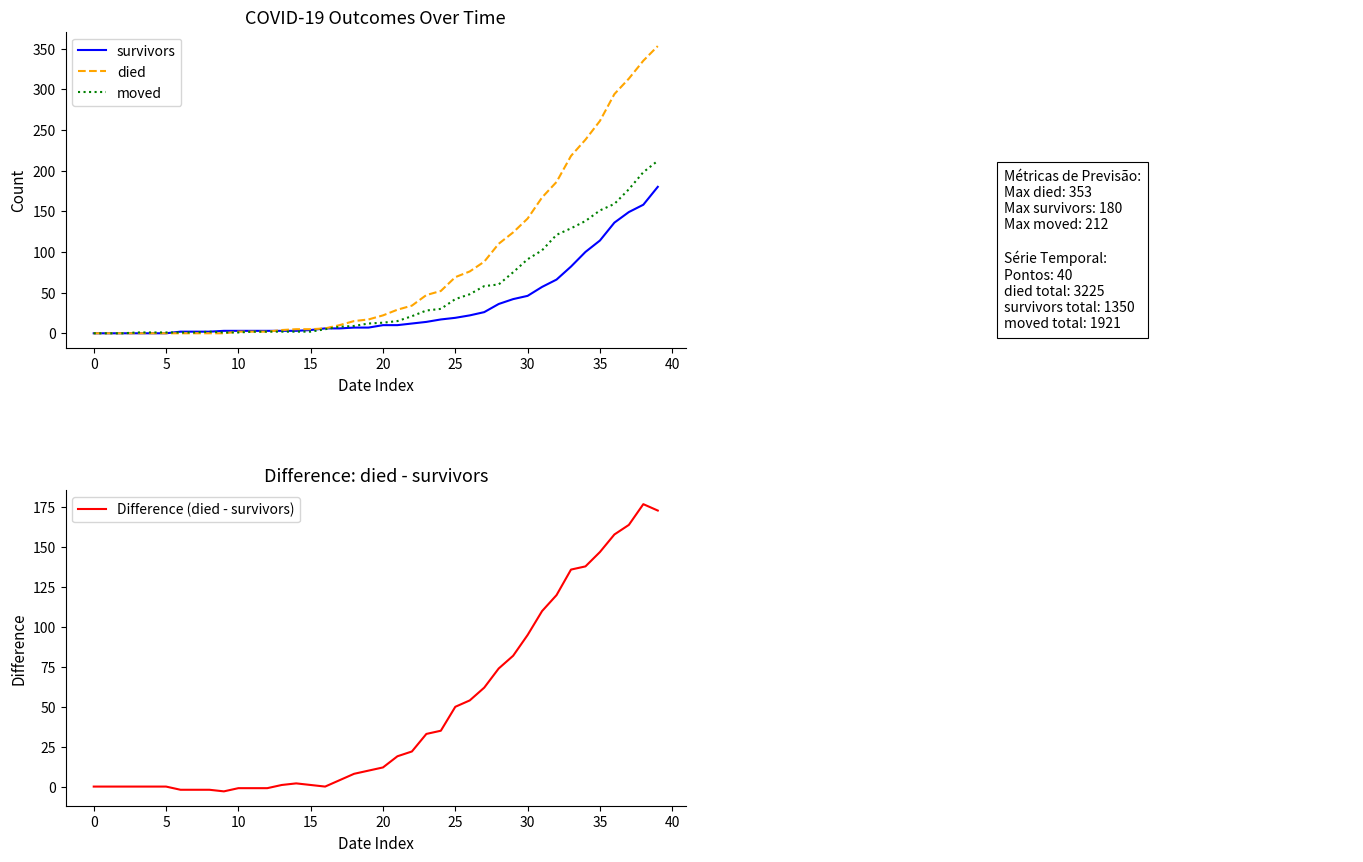

The moved series shows 151 at 35. True or false?

True